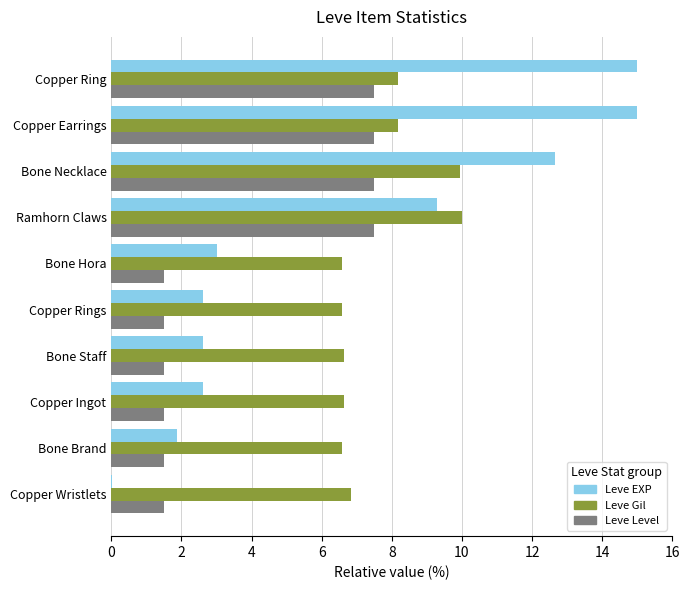

What value does the Leve EXP series have at Copper Ingot?

2.6